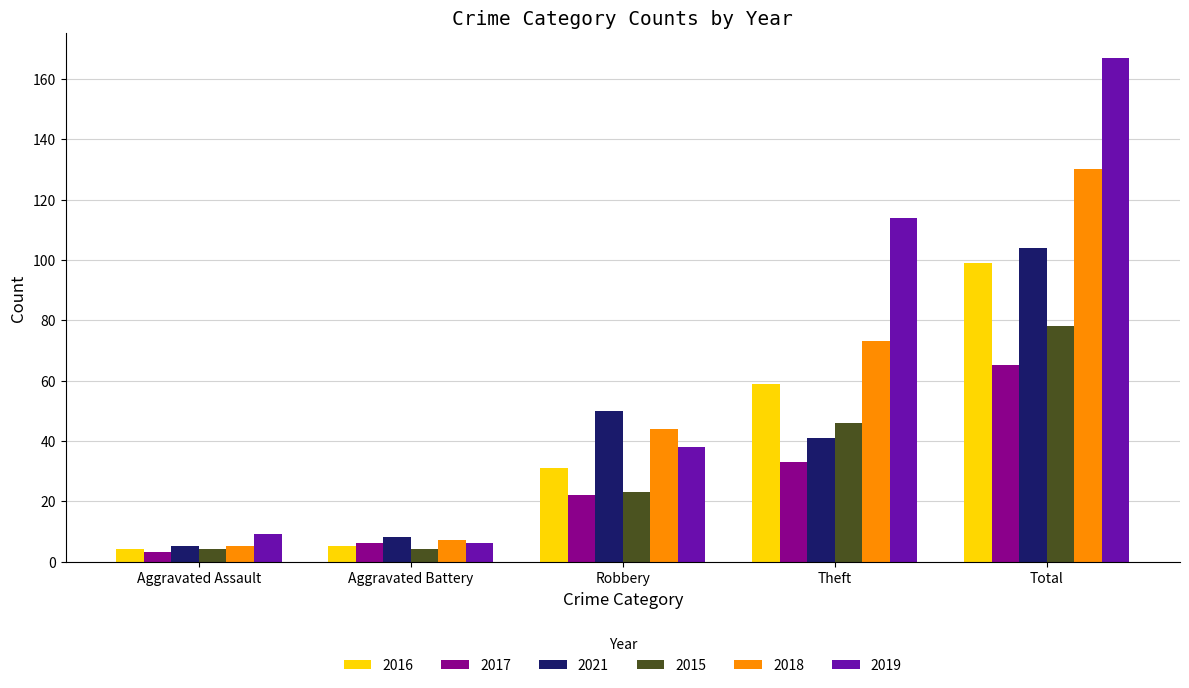

Does the chart contain any negative values?

No